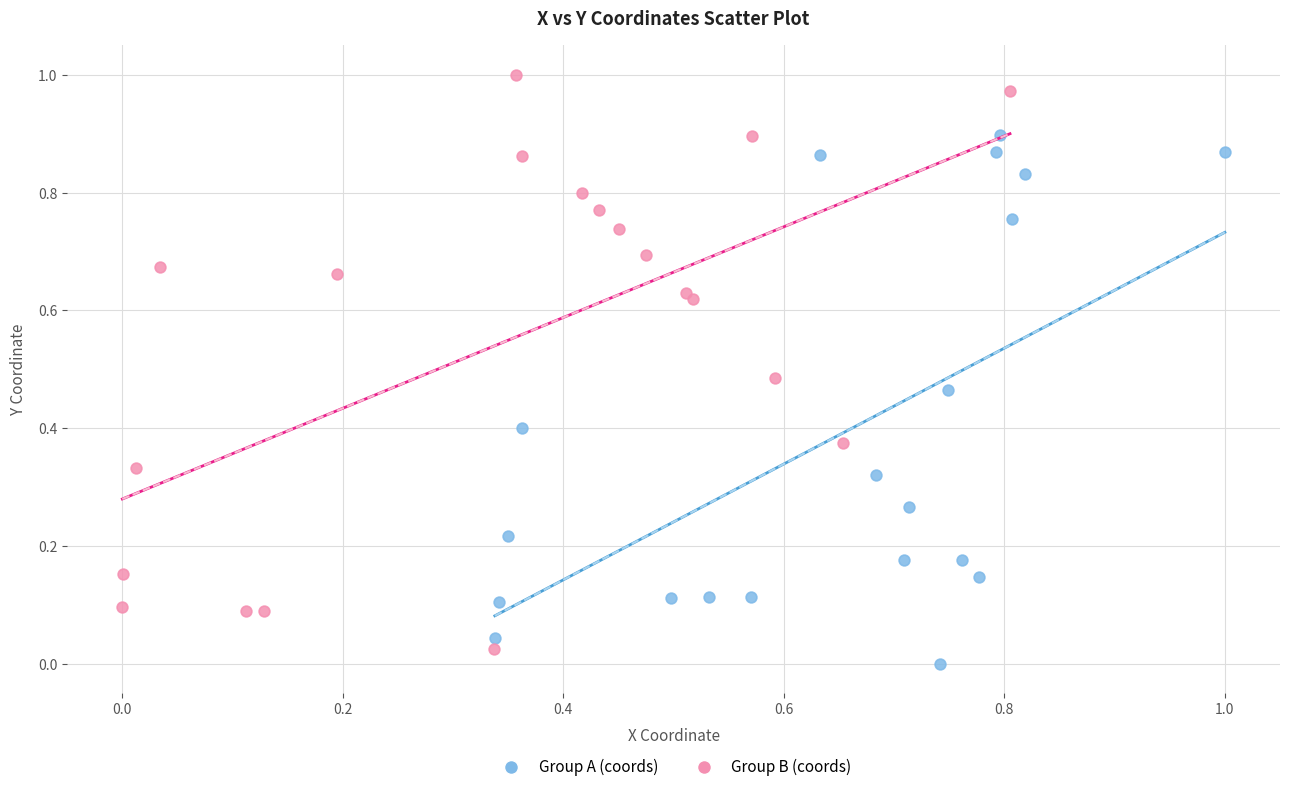

What are all the series names shown in the legend?

Group A (coords), Group B (coords)